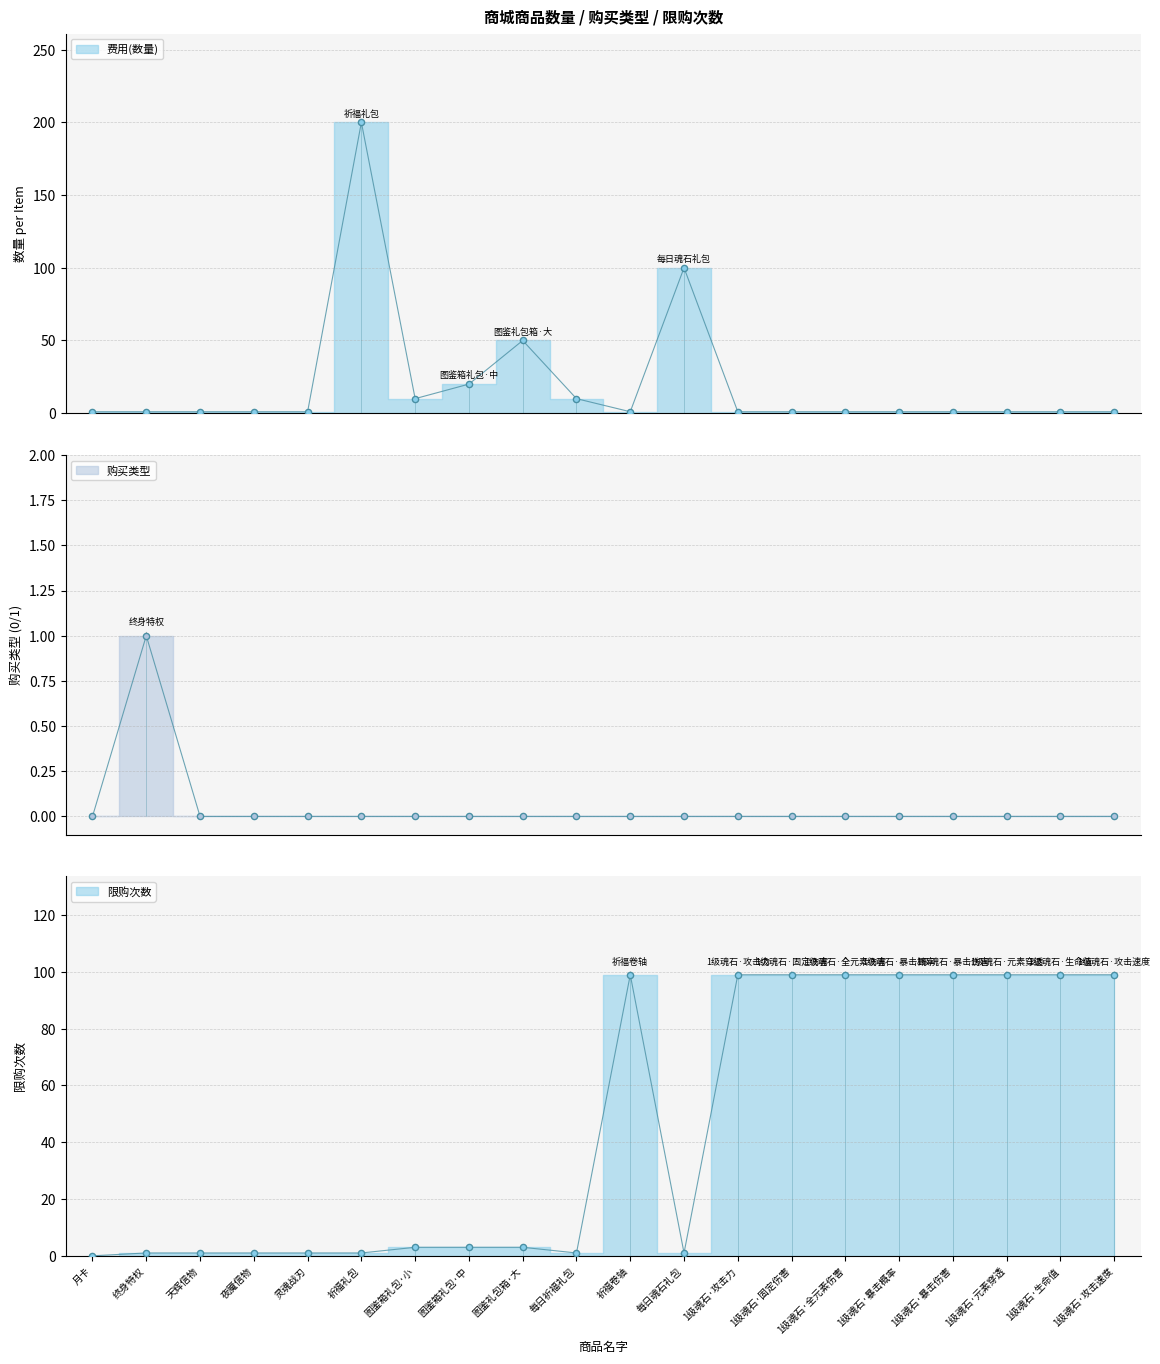

Is the value of 限购次数 at 1级魂石·固定伤害 greater than the value of 购买类型 at 每日魂石礼包?

Yes